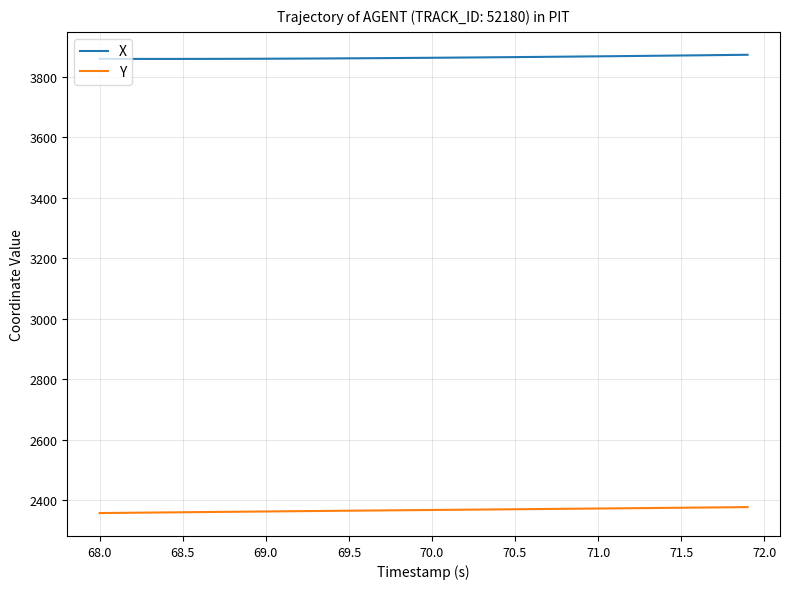

What are all the series names shown in the legend?

X, Y